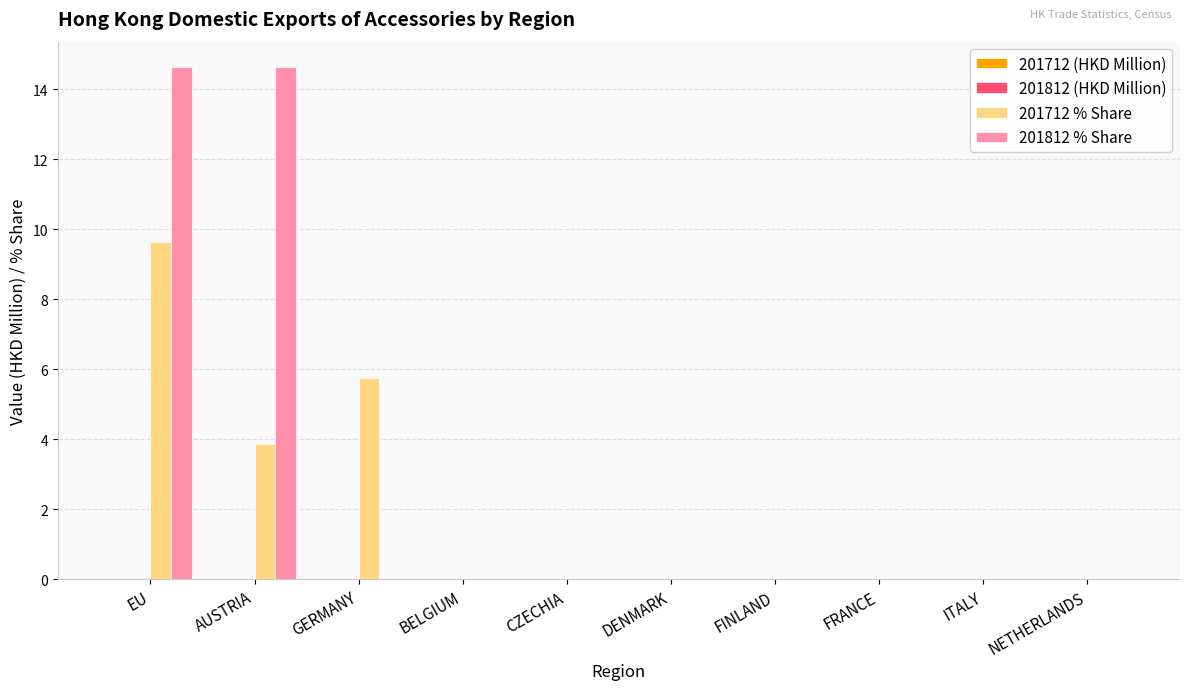

The 201812 % Share series shows 0.0 at NETHERLANDS. True or false?

True